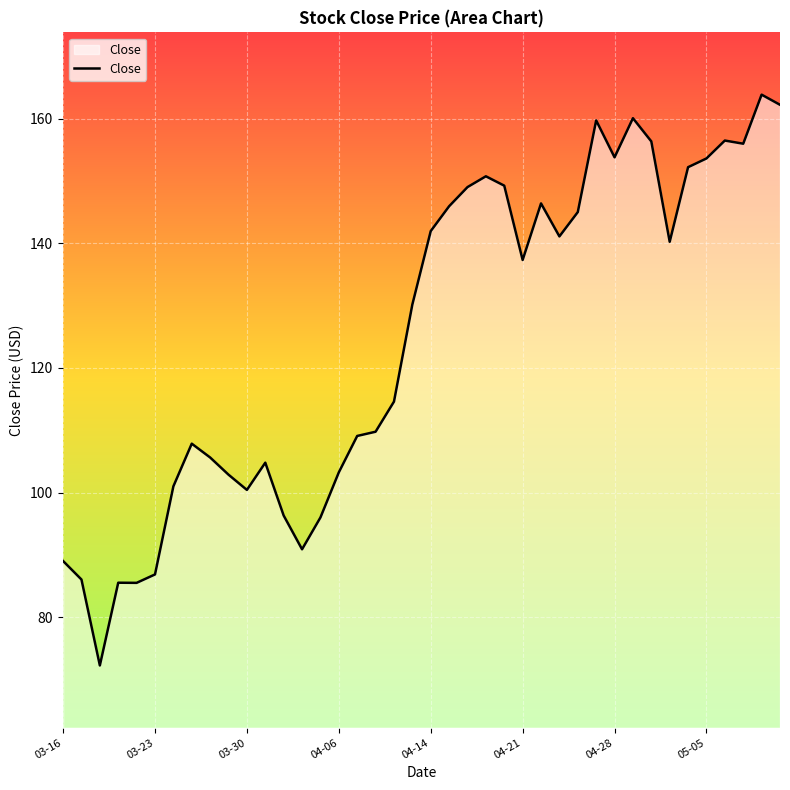

What is the greatest value displayed?

163.9